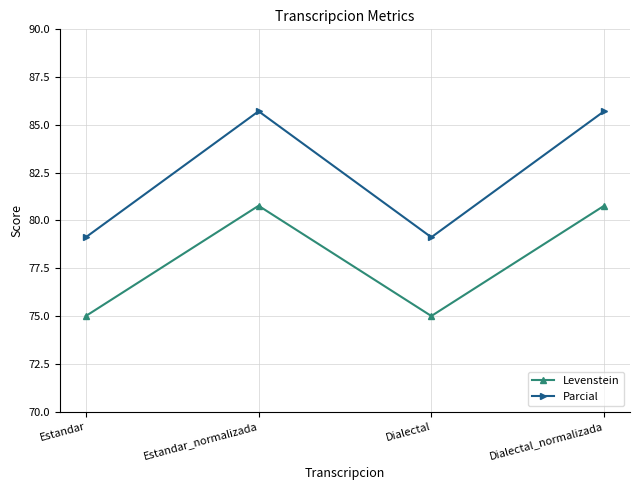

How many lines are shown in the chart?

2